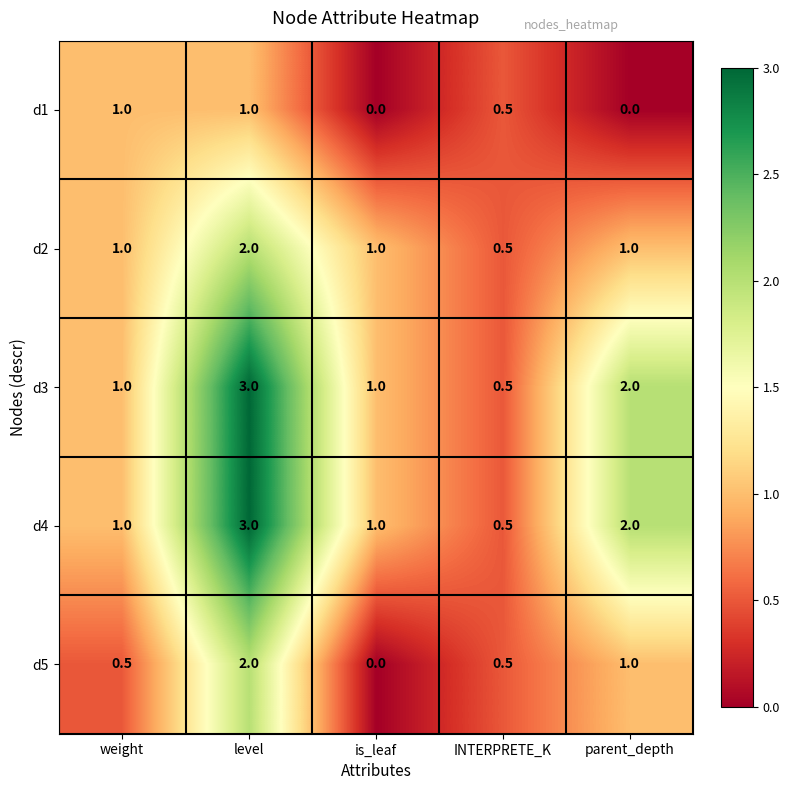

Reading left to right, transcribe all the data shown in this chart.

d1: weight=1.0	level=1.0	is_leaf=0.0	INTERPRETE_K=0.5	parent_depth=0.0
d2: weight=1.0	level=2.0	is_leaf=1.0	INTERPRETE_K=0.5	parent_depth=1.0
d3: weight=1.0	level=3.0	is_leaf=1.0	INTERPRETE_K=0.5	parent_depth=2.0
d4: weight=1.0	level=3.0	is_leaf=1.0	INTERPRETE_K=0.5	parent_depth=2.0
d5: weight=0.5	level=2.0	is_leaf=0.0	INTERPRETE_K=0.5	parent_depth=1.0